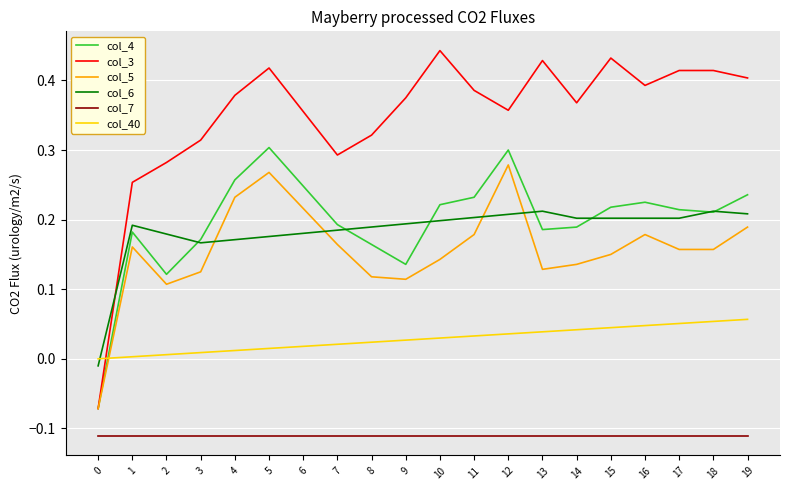

The value of col_6 at 12 is 0.2. True or false?

True